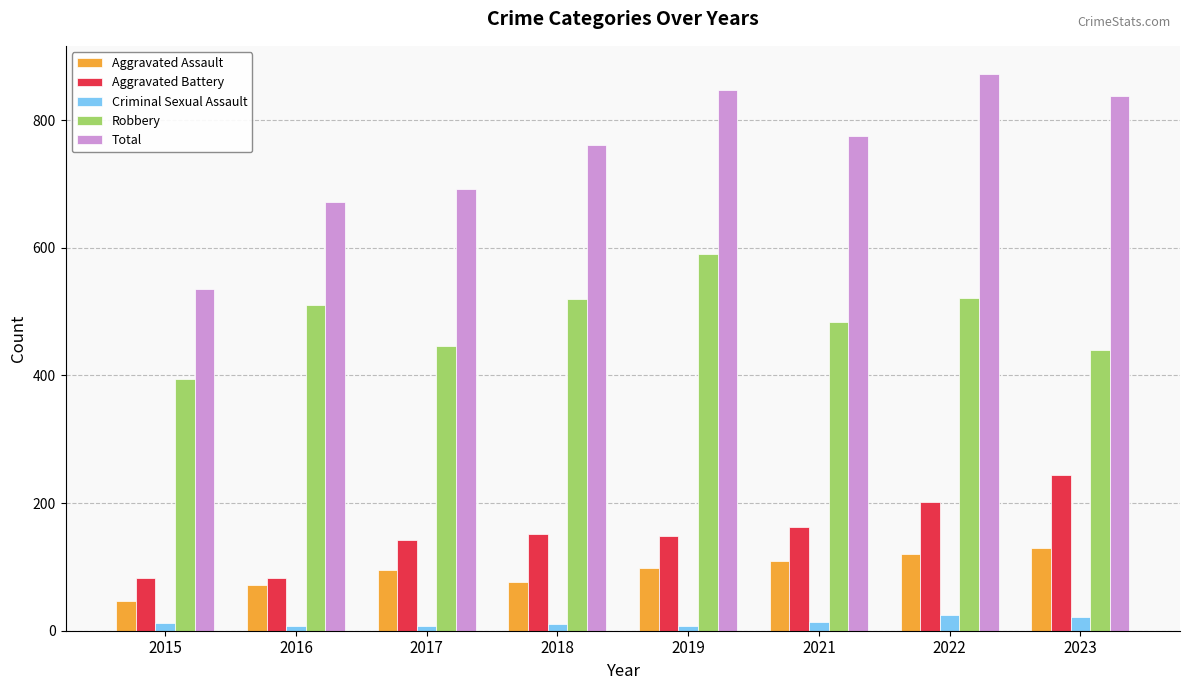

What is the difference between the maximum and minimum values in the Aggravated Battery series?

162